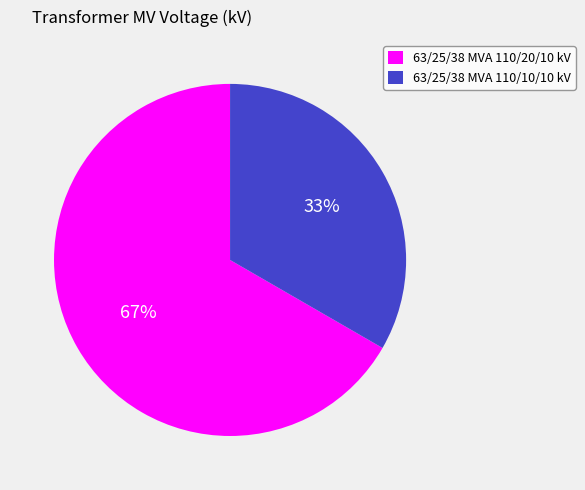

Is 63/25/38 MVA 110/10/10 kV the majority of the pie?

No